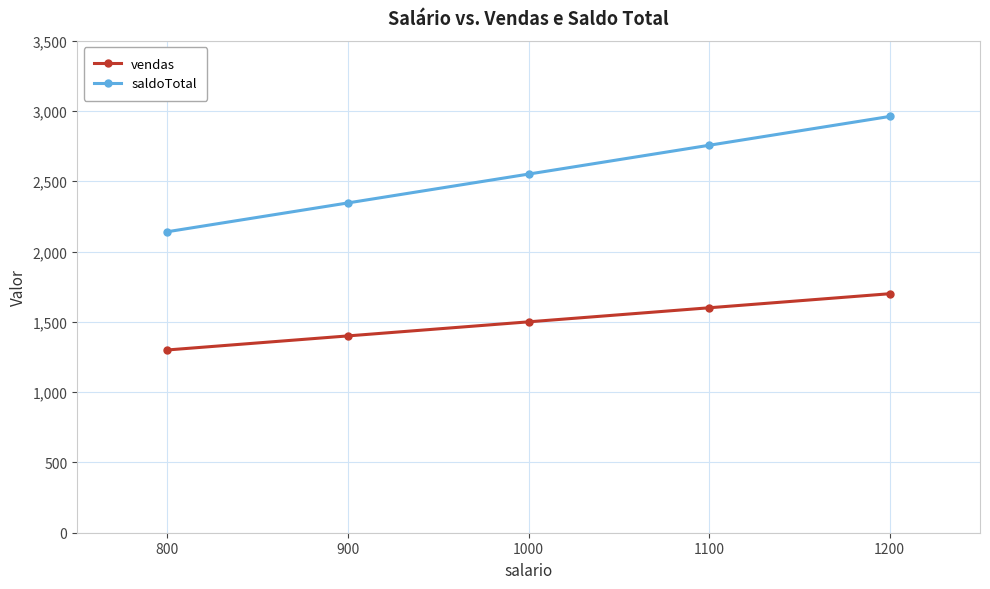

The value of saldoTotal at 800 is 1158. True or false?

False